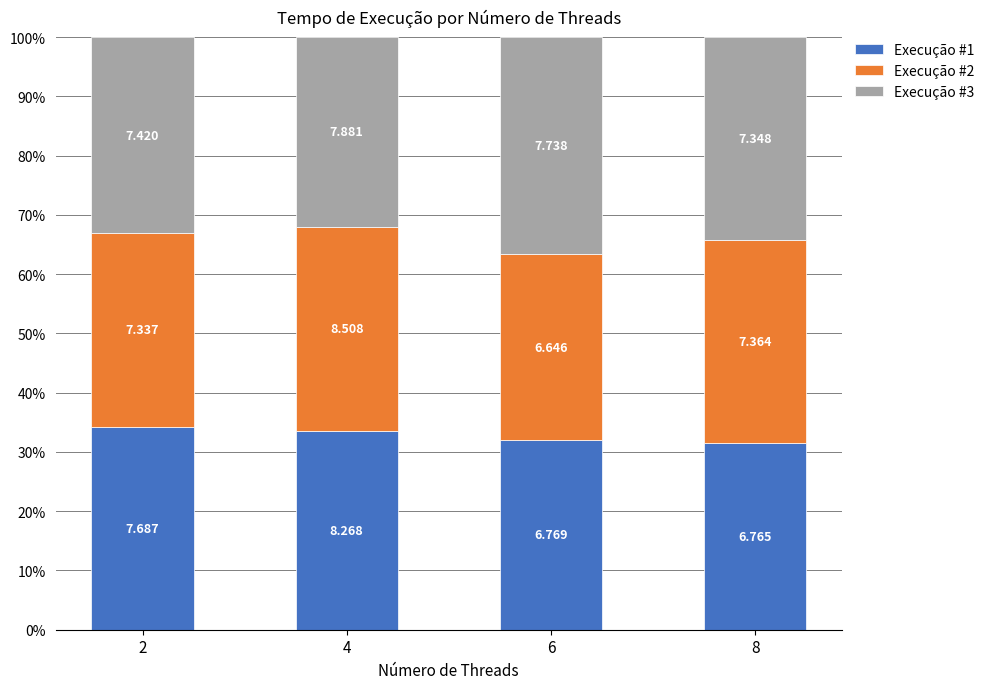

What is the total value across all series at 6?

100.0